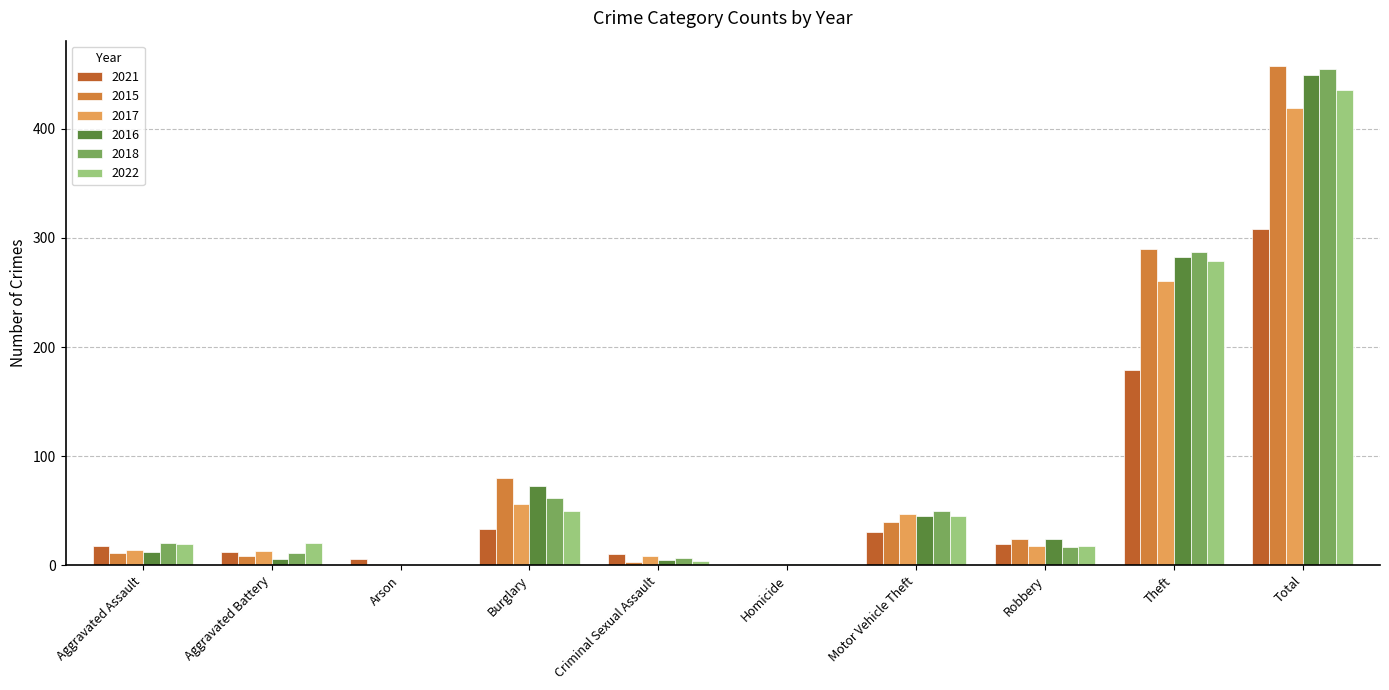

What is the sum of all 2022 values?

872